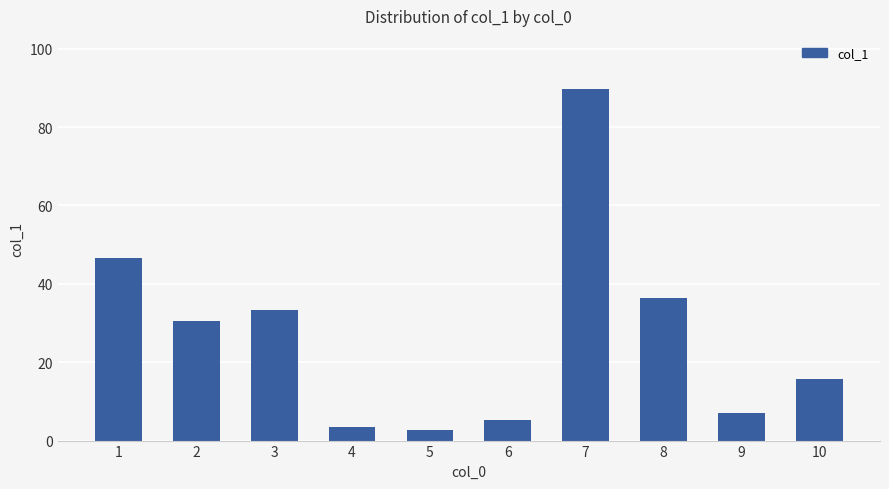

What is the difference between the values at 4 and 7?

86.4